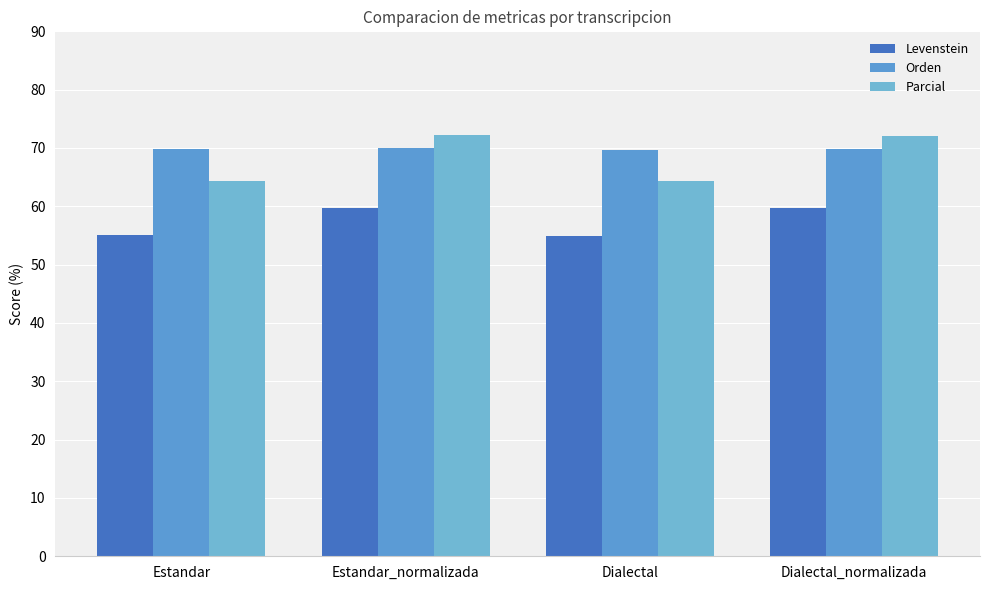

How many values in the Levenstein series exceed 59?

2